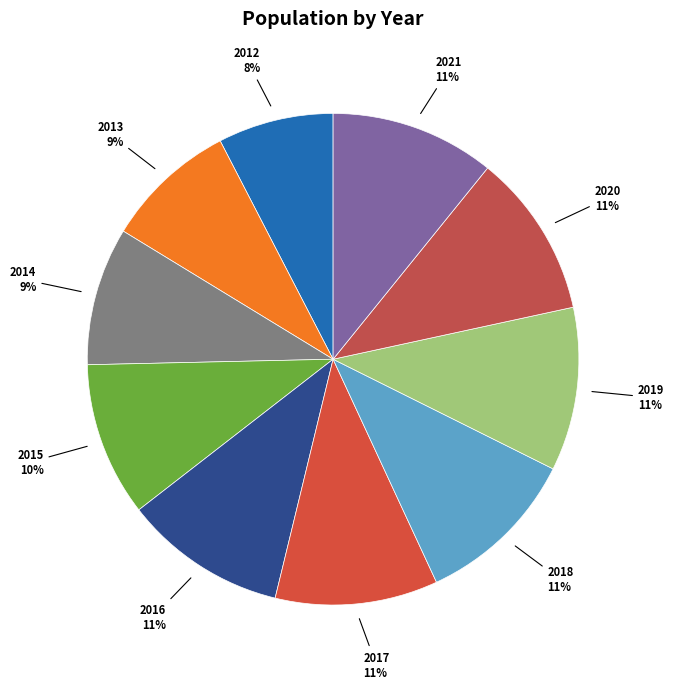

Which category has the smallest portion of the pie?

2012